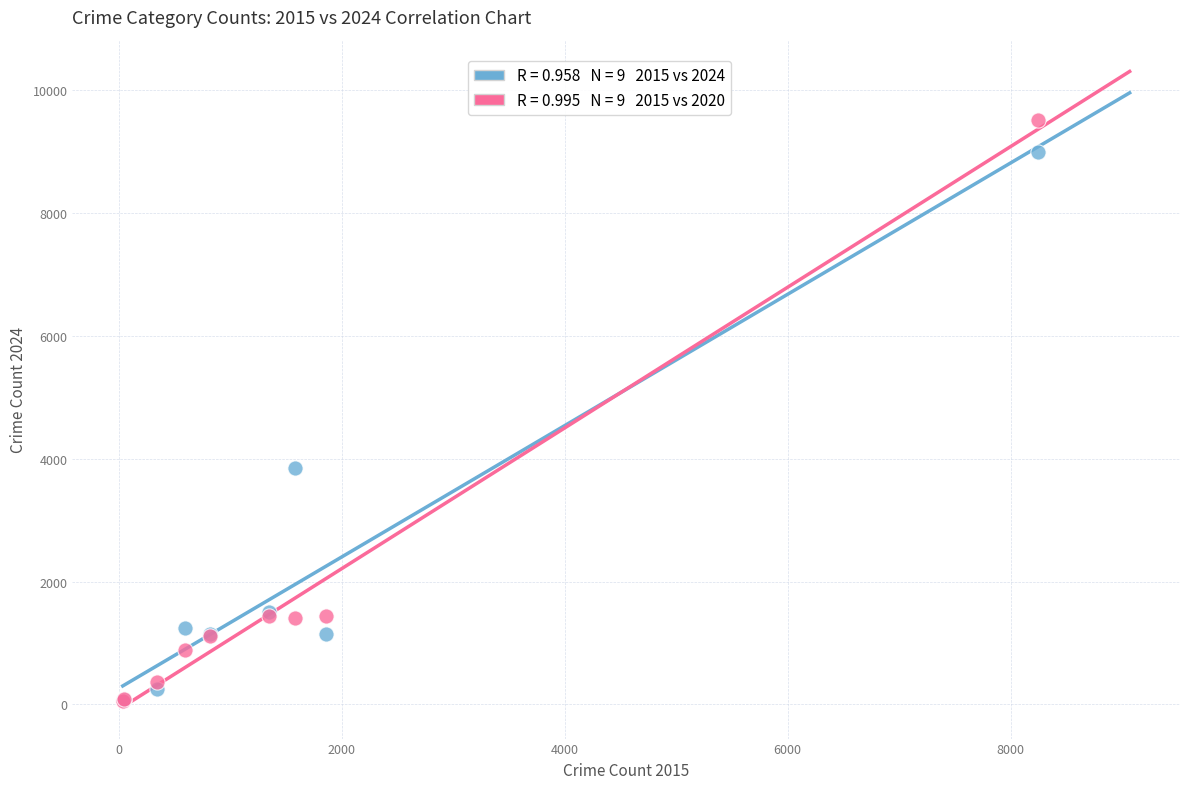

Across all series, what Y value is closest to 4779?

3854